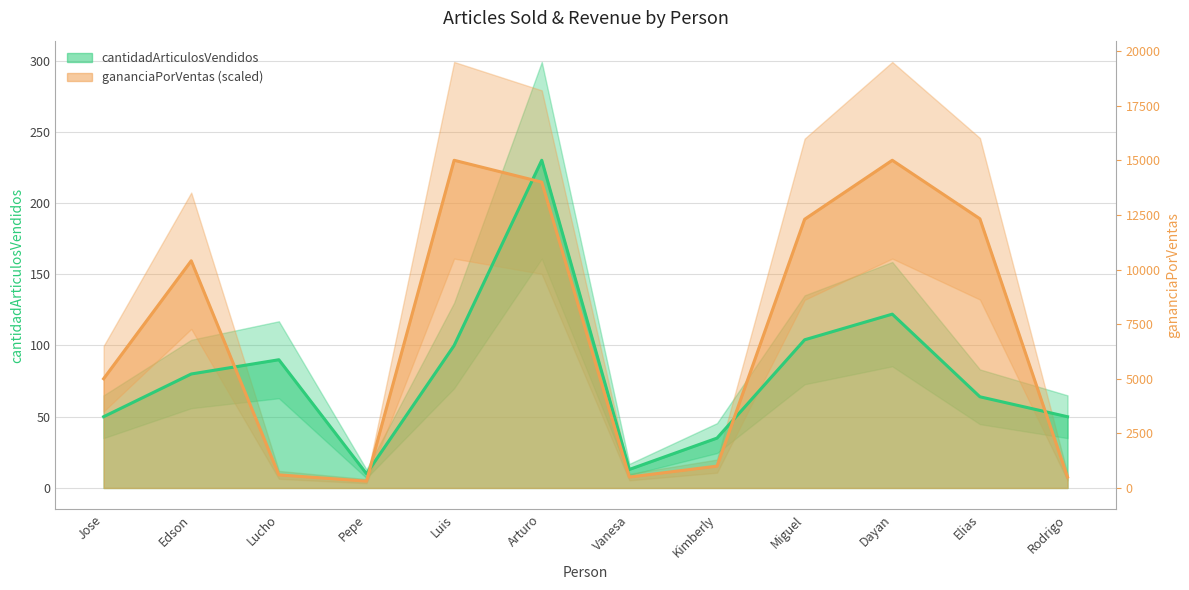

At which label does cantidadArticulosVendidos reach its minimum?

Pepe